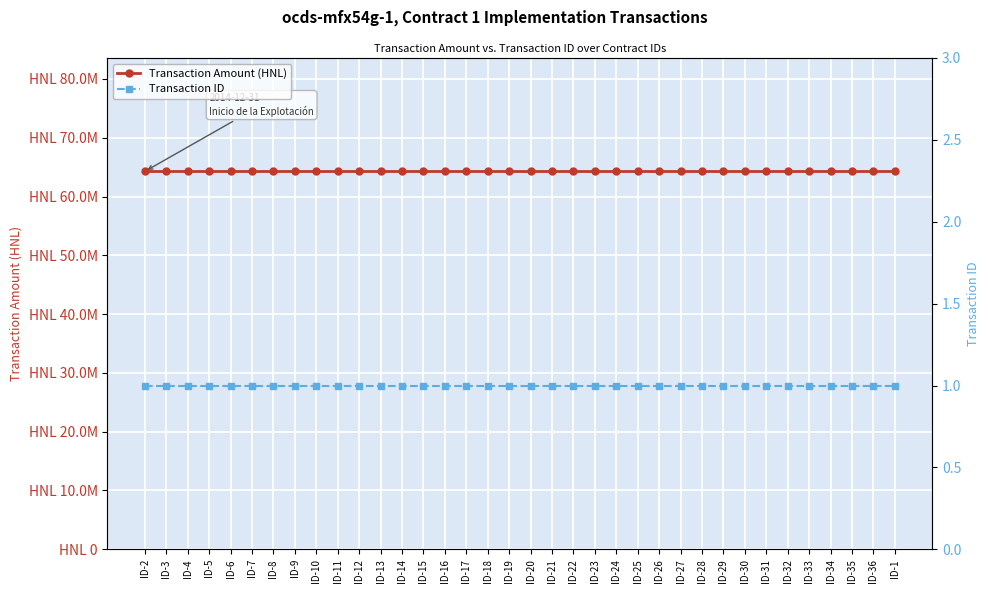

What are all the series names shown in the legend?

Transaction Amount (HNL), Transaction ID